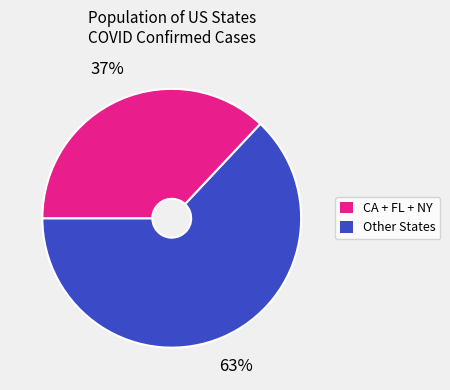

How many slices are in this pie chart?

2